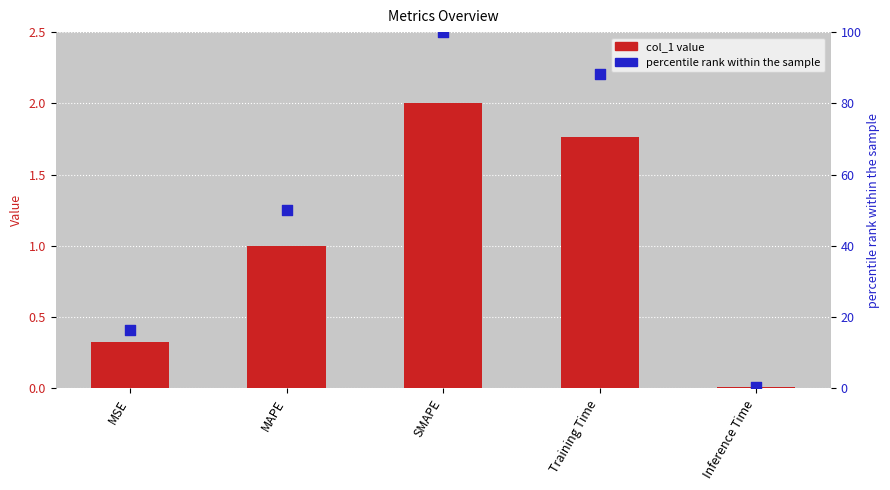

At which category is the sum across all series the highest?

SMAPE